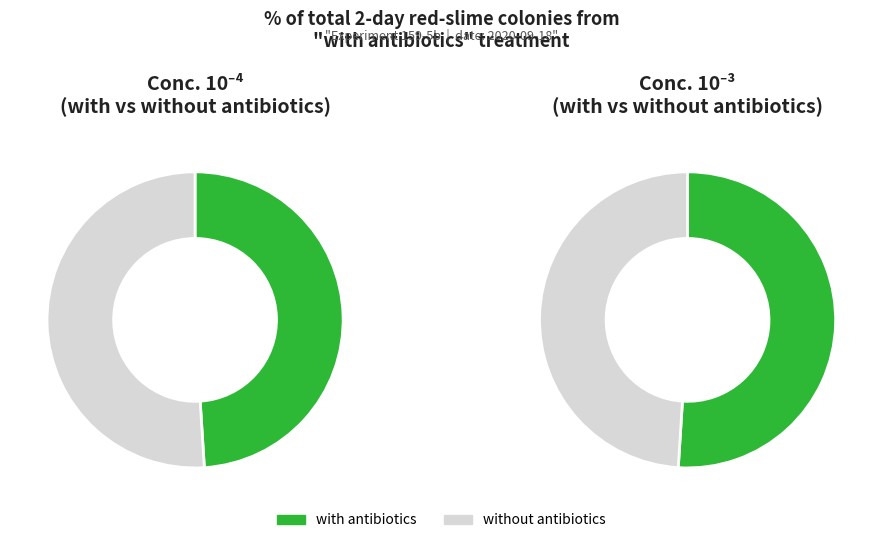

True or false: with antibiotics 10/-4 accounts for 39% of the total.

False